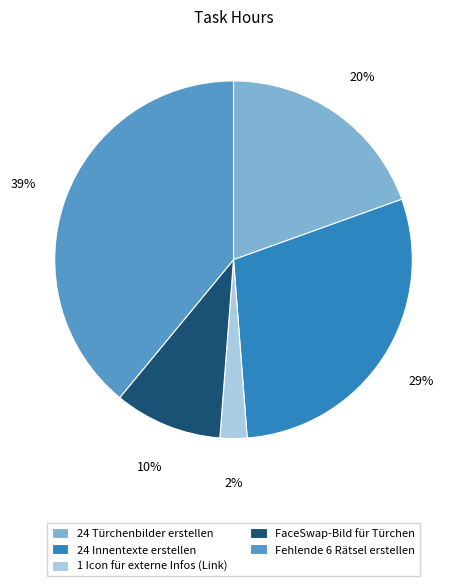

Which slice is the smallest?

1 Icon für externe Infos (Link)